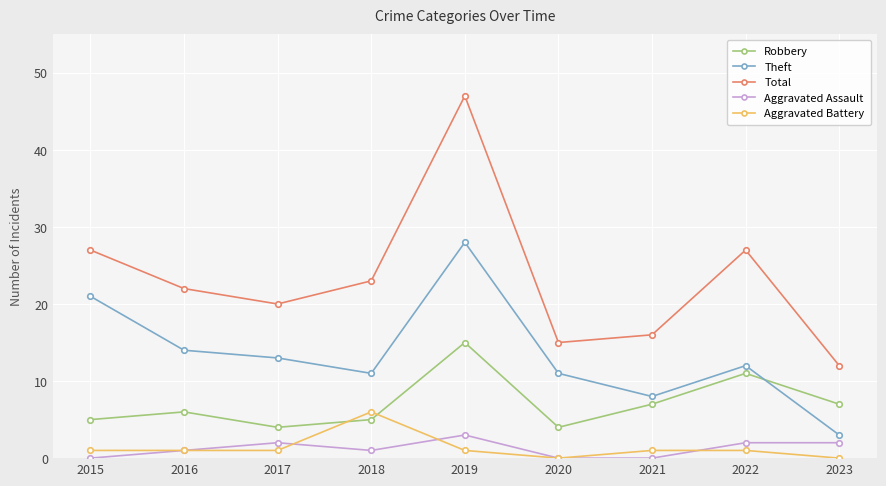

True or false: Theft has more than 1 points higher than both neighbors.

True